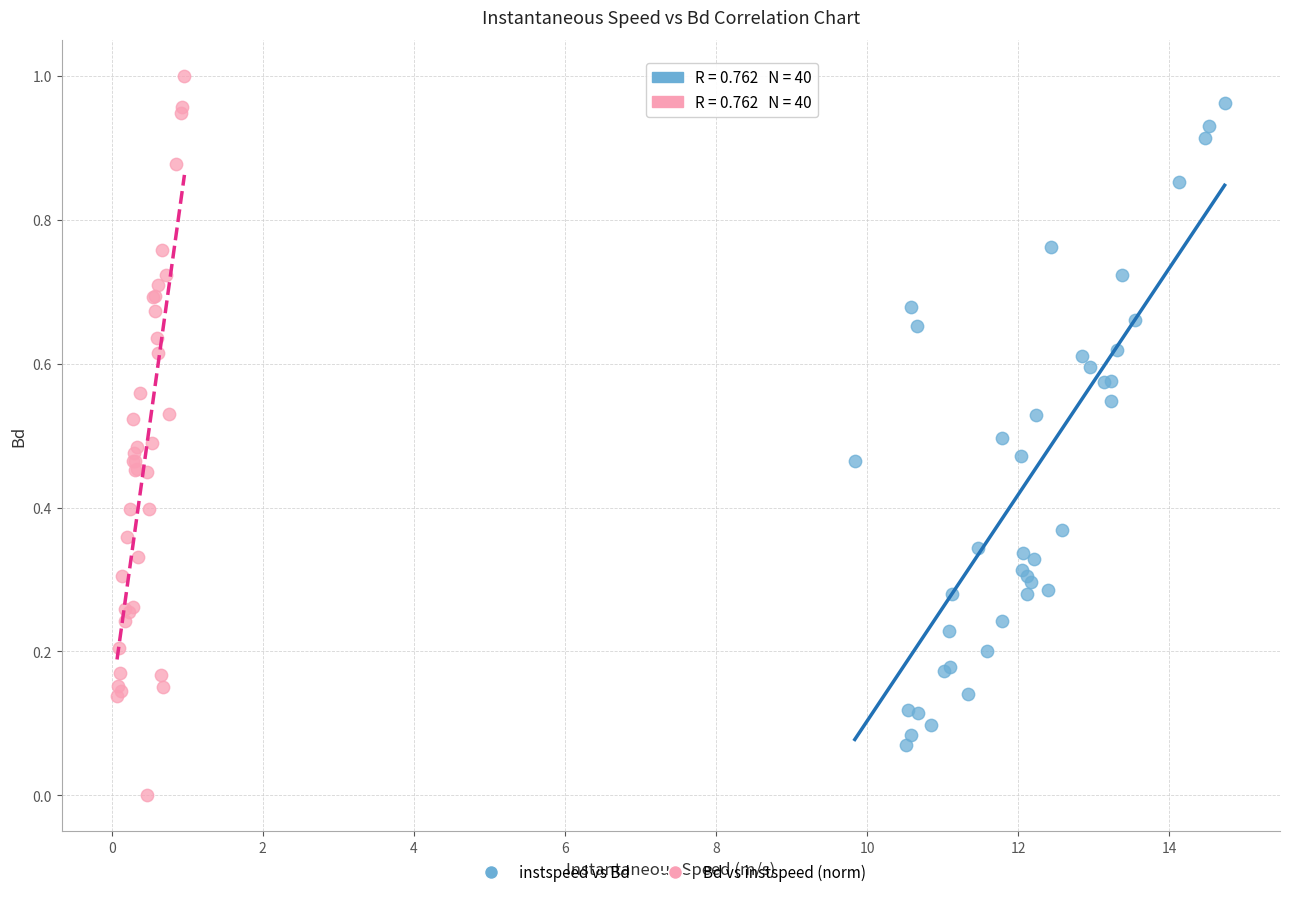

Which series contains the lowest Y value?

Bd vs instspeed (norm)